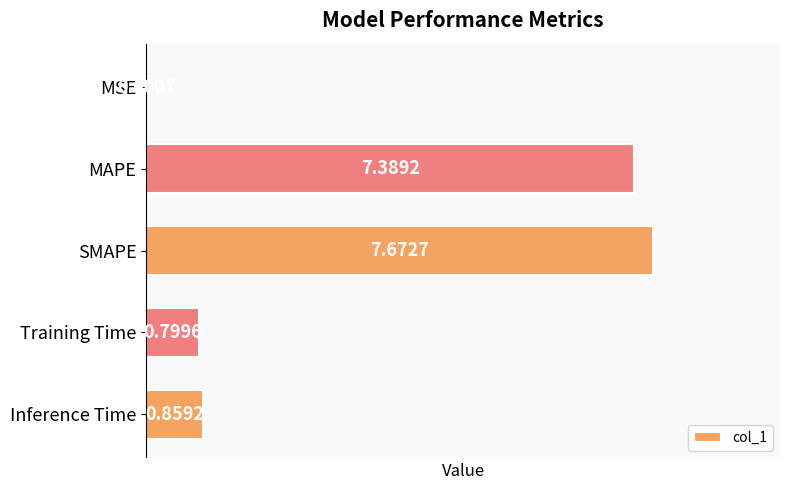

What is the sum of all values?

16.7